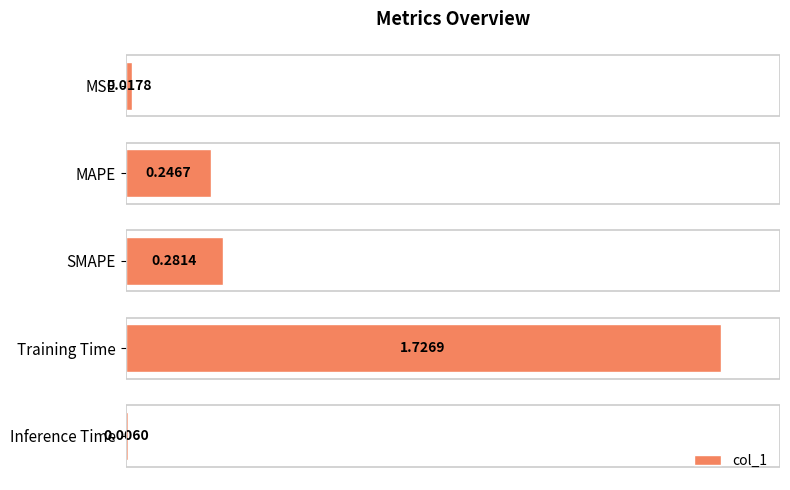

Does the chart contain stacked bars?

No